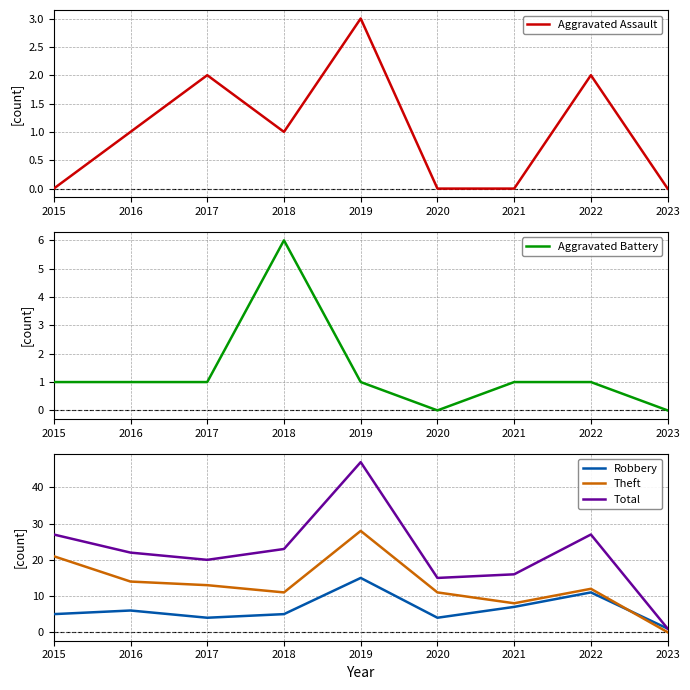

What is the sum of the Aggravated Battery values at 2020 and 2022?

1